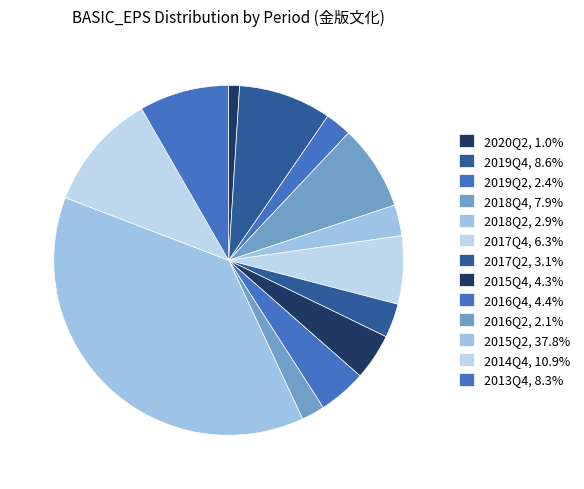

How many slices are in this pie chart?

13